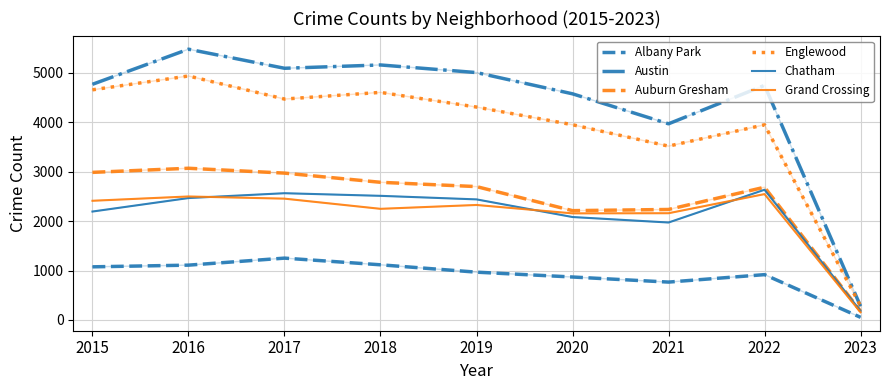

True or false: Austin and Grand Crossing intersect in this chart.

False